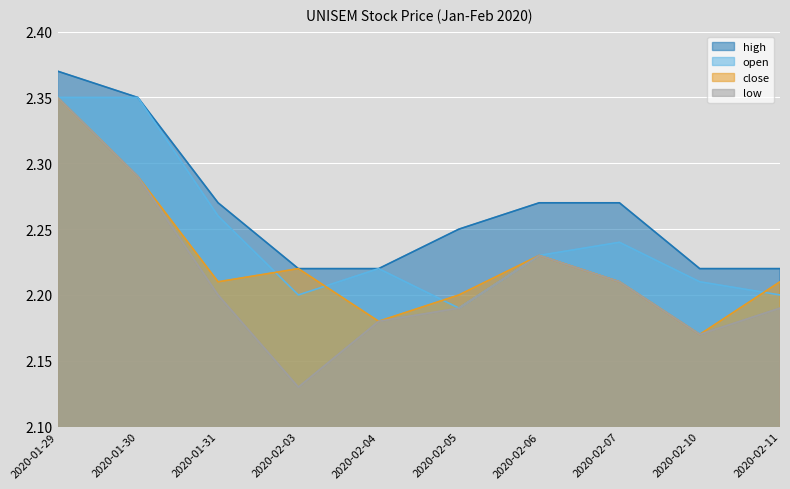

Is it true that low equals 0.9 at 2020-02-07?

False